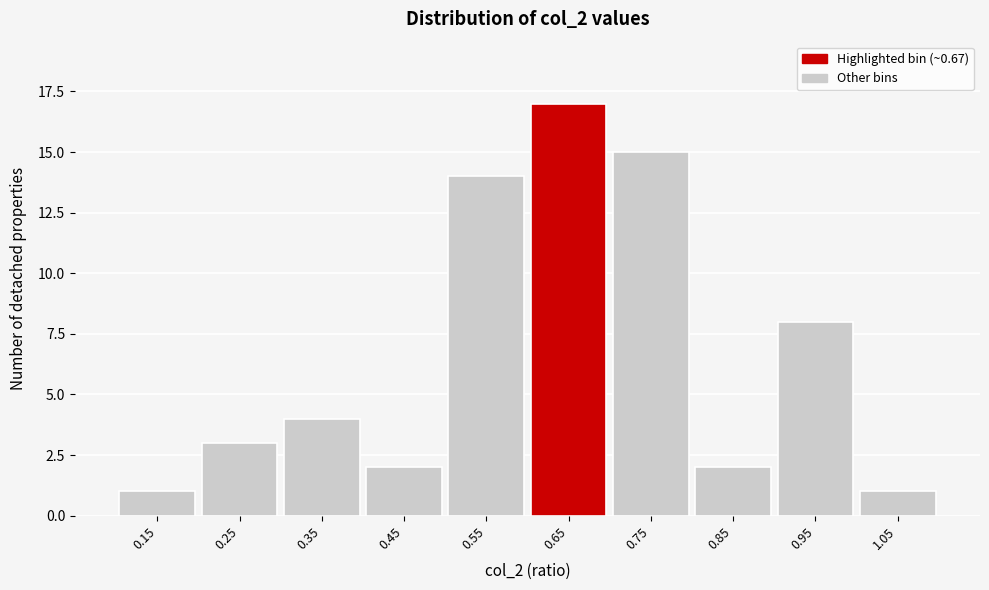

Over which range of the x-axis is the bar tallest?

0.6 to 0.7